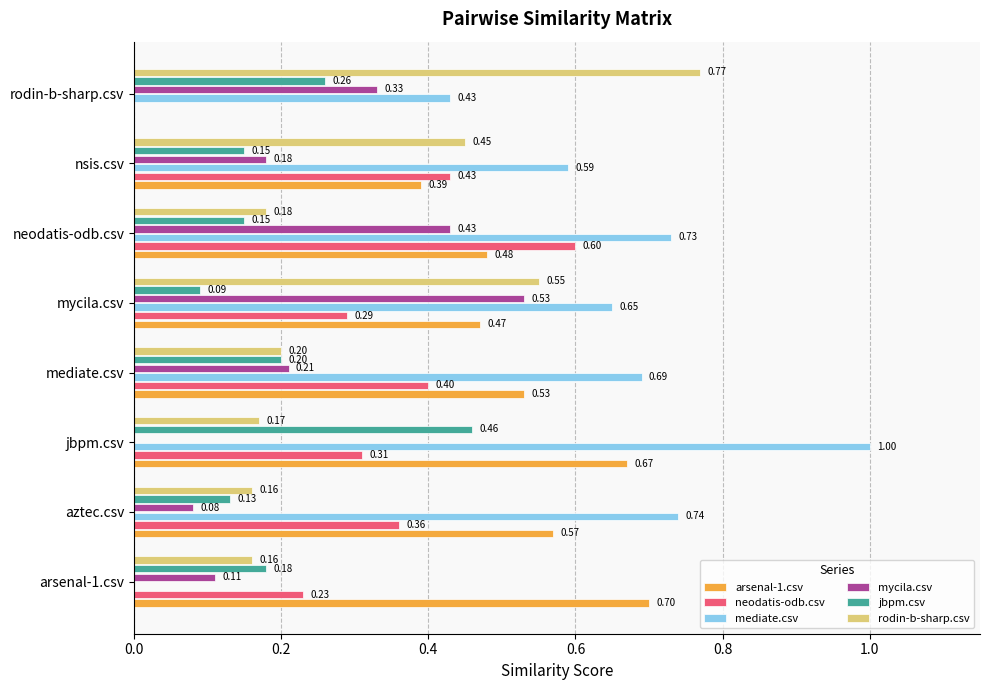

What is the sum of all neodatis-odb.csv values?

2.6